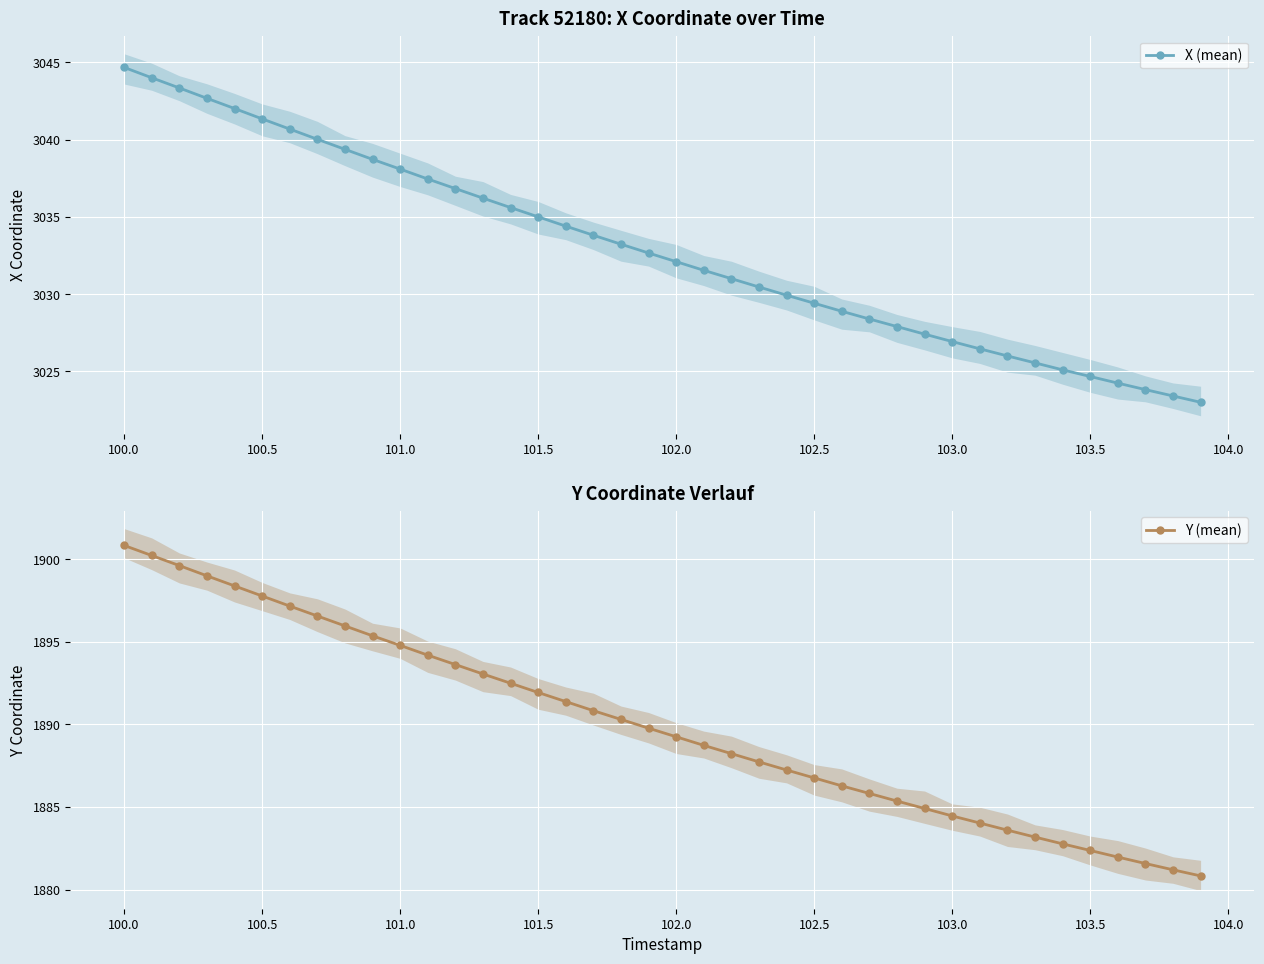

Reading left to right, transcribe all the data shown in this chart.

X (mean): 3044.7	3044.0	3043.3	3042.7	3042.0	3041.3	3040.7	3040.0	3039.4	3038.7	3038.1	3037.4	3036.8	3036.2	3035.6	3035.0	3034.4	3033.8	3033.2	3032.7	3032.1	3031.5	3031.0	3030.5	3029.9	3029.4	3028.9	3028.4	3027.9	3027.4	3026.9	3026.5	3026.0	3025.6	3025.1	3024.7	3024.2	3023.8	3023.4	3023.0
Y (mean): 1900.8	1900.2	1899.6	1899.0	1898.4	1897.8	1897.2	1896.6	1896.0	1895.4	1894.8	1894.2	1893.6	1893.0	1892.5	1891.9	1891.4	1890.8	1890.3	1889.8	1889.2	1888.7	1888.2	1887.7	1887.2	1886.8	1886.3	1885.8	1885.4	1884.9	1884.5	1884.0	1883.6	1883.2	1882.8	1882.4	1882.0	1881.6	1881.2	1880.8